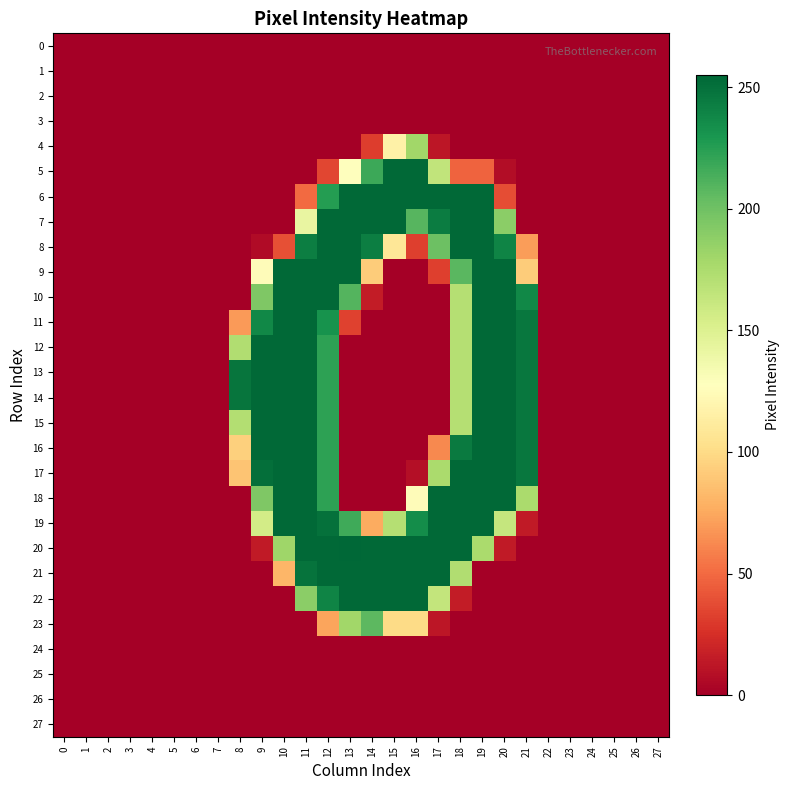

Between 3 and 12, which series saw the biggest shift?

7